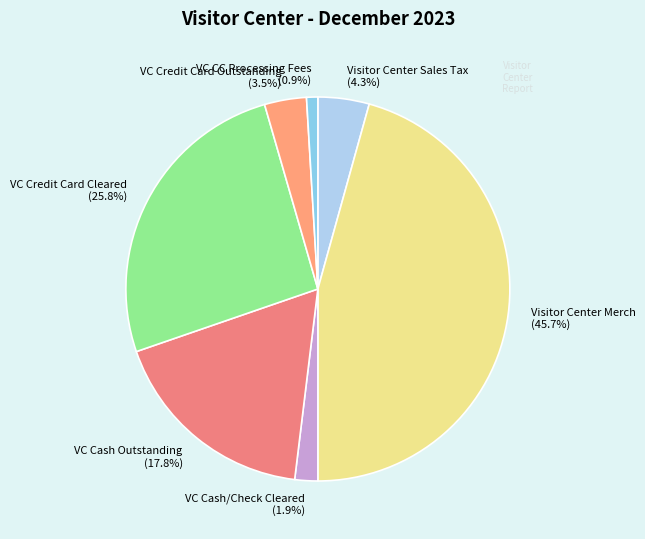

What is the largest slice in the pie chart?

Visitor Center Merch